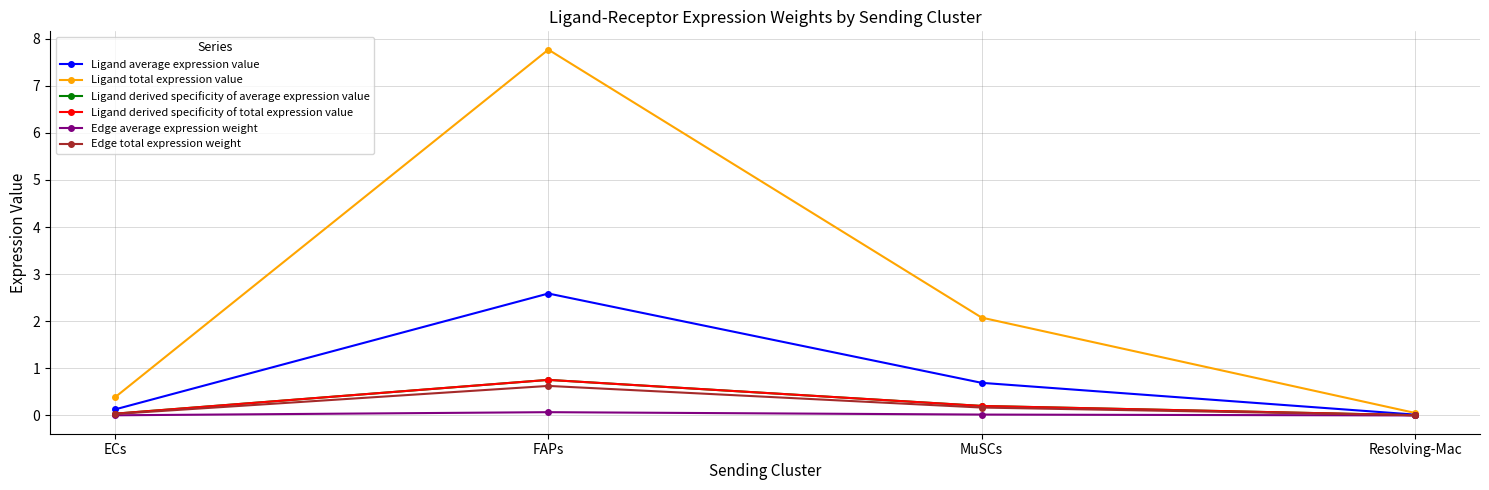

Is this an area chart (filled region under the line)?

No